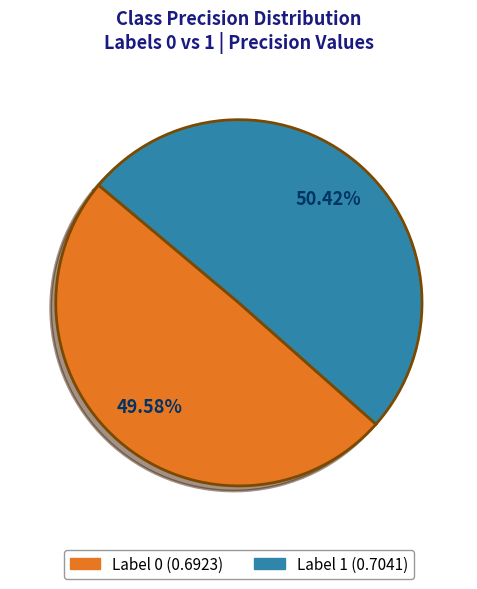

Is there any slice that represents more than half of the pie?

Yes